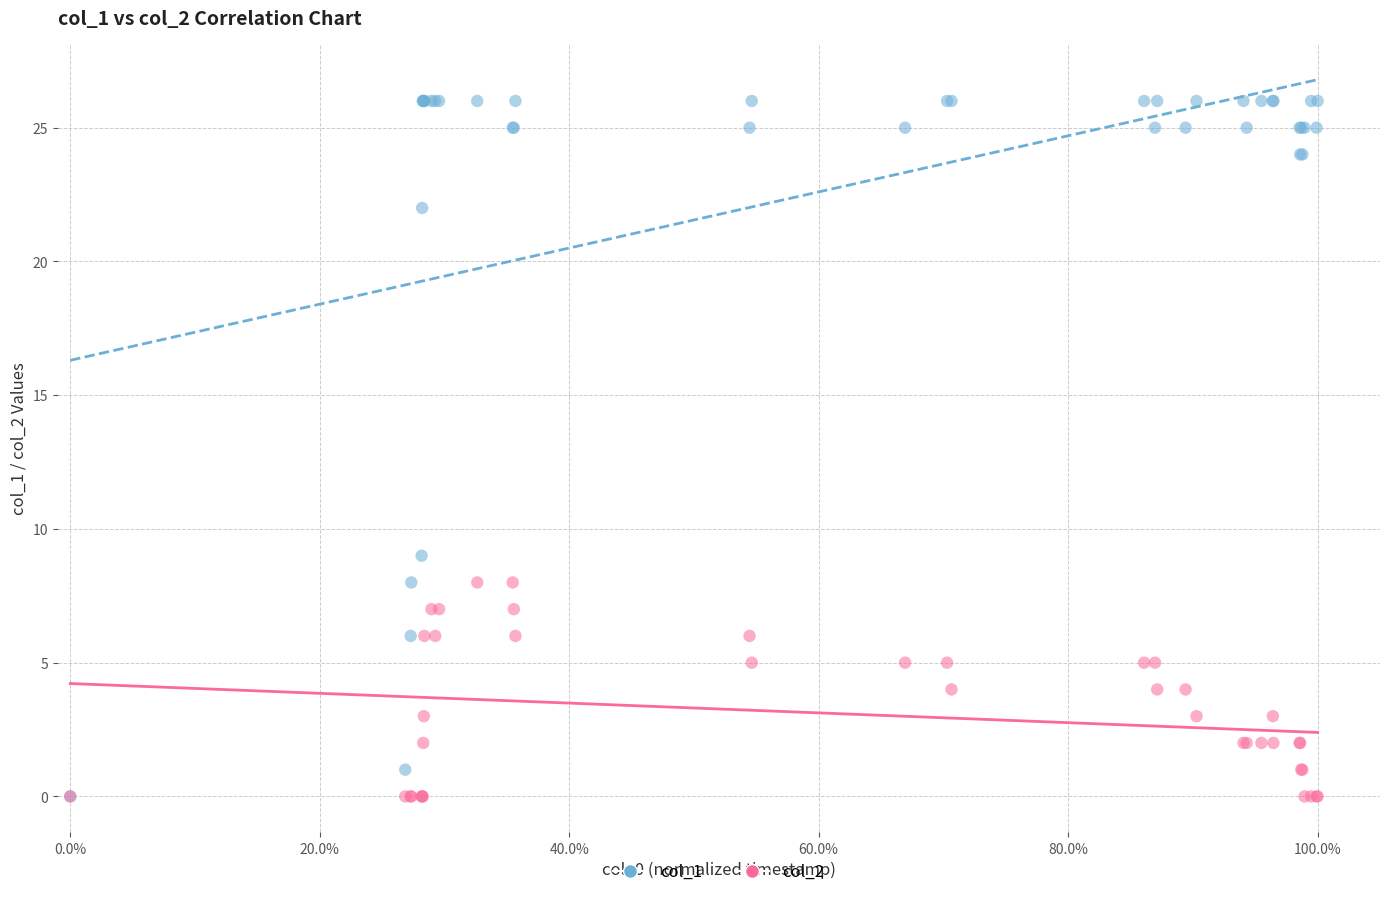

Across all series, what Y value is closest to 13?

9